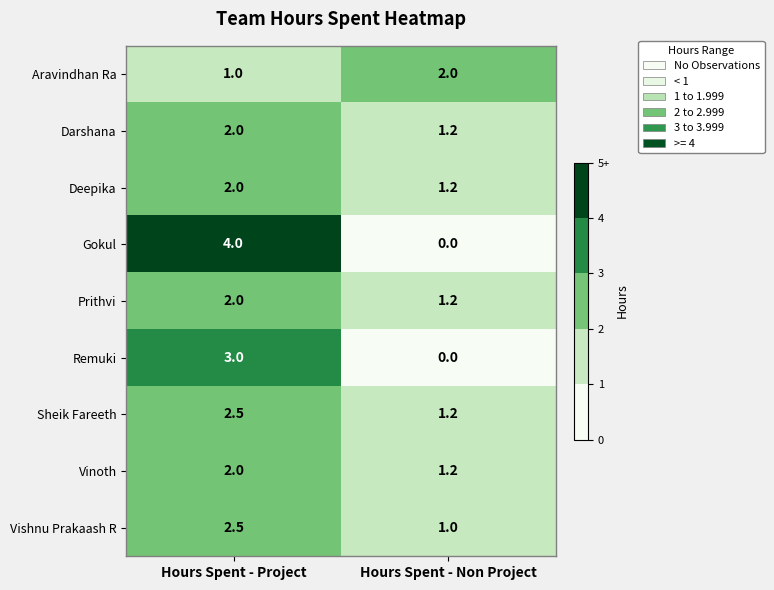

Reading left to right, list all the values displayed in this chart.

Aravindhan Ra: 1.0	2.0
Darshana: 2.0	1.2
Deepika: 2.0	1.2
Gokul: 4.0	0.0
Prithvi: 2.0	1.2
Remuki: 3.0	0.0
Sheik Fareeth: 2.5	1.2
Vinoth: 2.0	1.2
Vishnu Prakaash R: 2.5	1.0